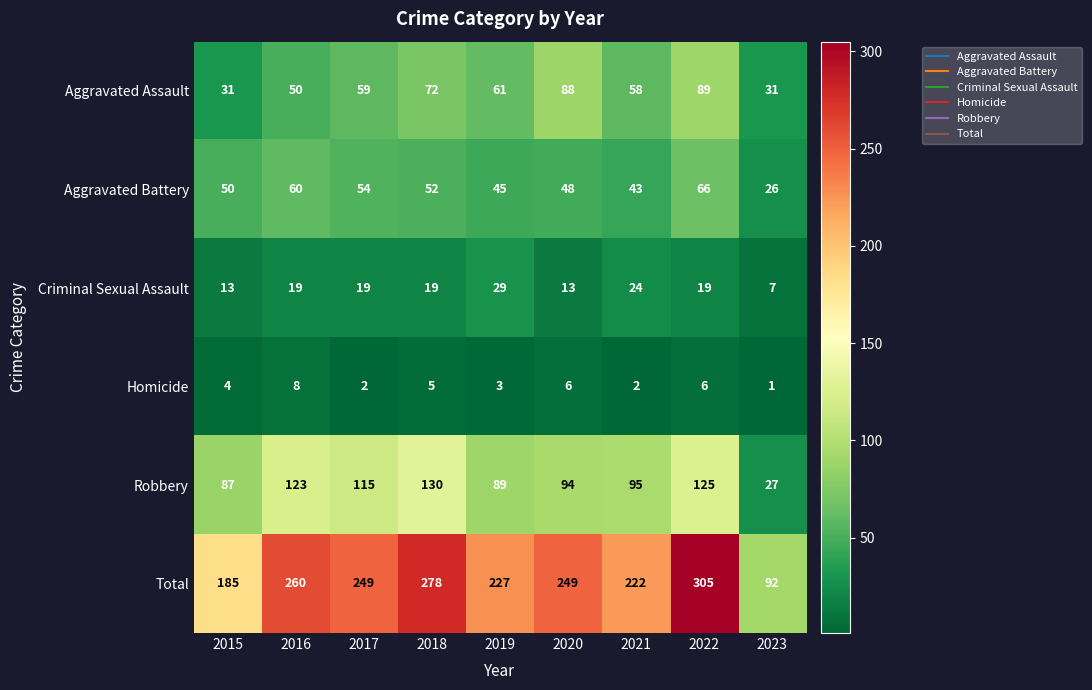

True or false: Robbery has a value of 140 at 2021.

False